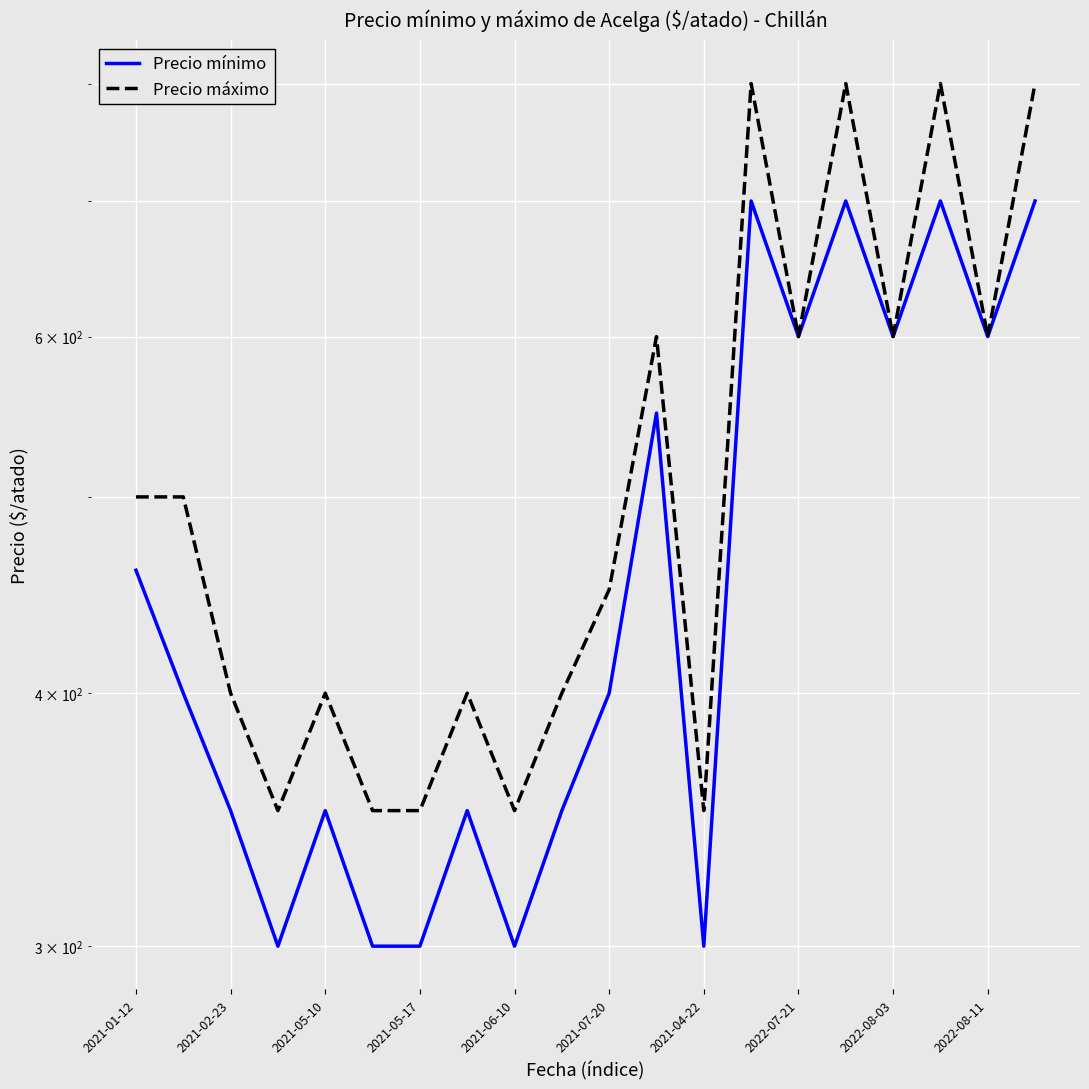

Which series has the widest spread of values?

Precio máximo